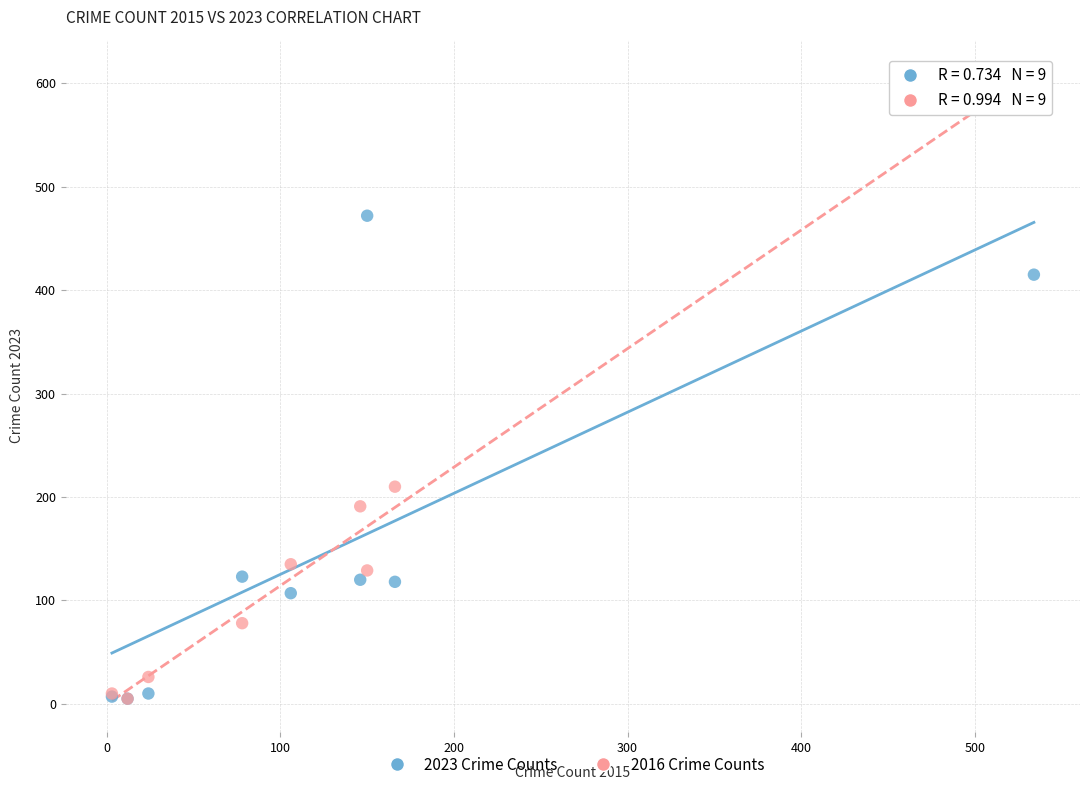

Which series has the widest spread of Y values?

2016 Crime Counts